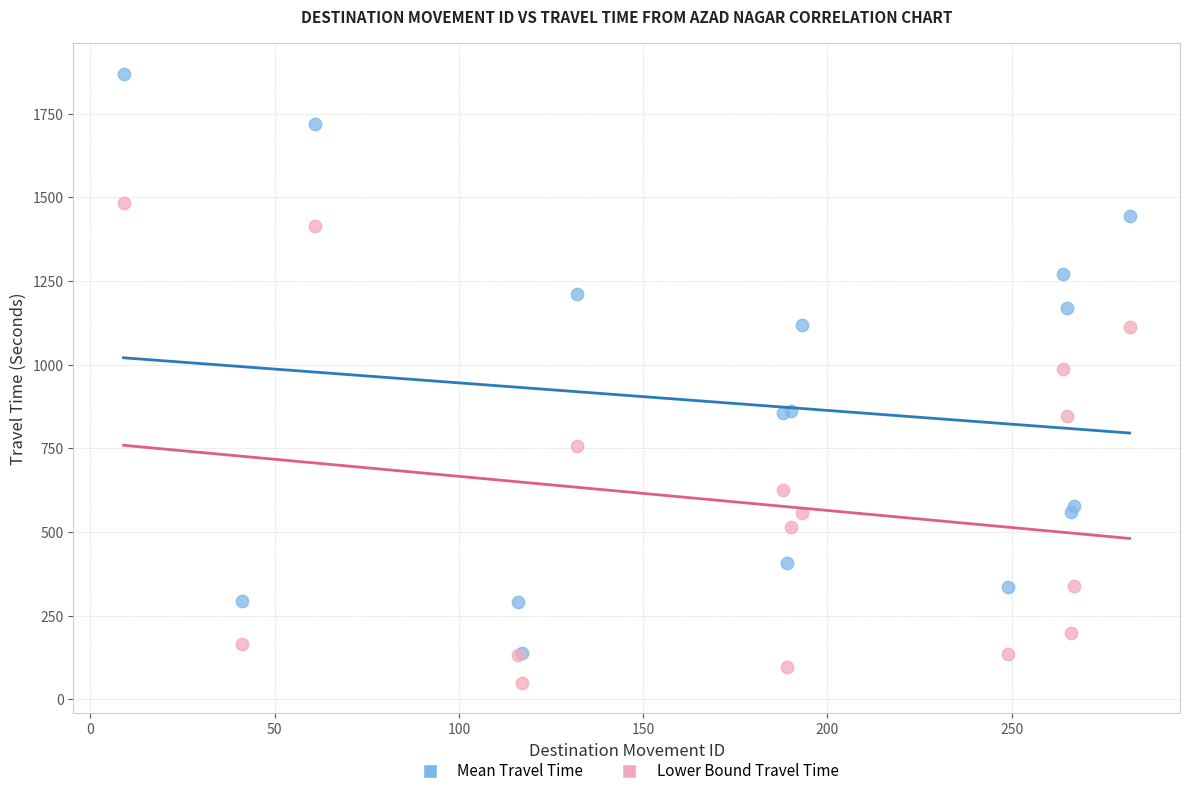

Which series has the largest Y range (max minus min)?

Mean Travel Time